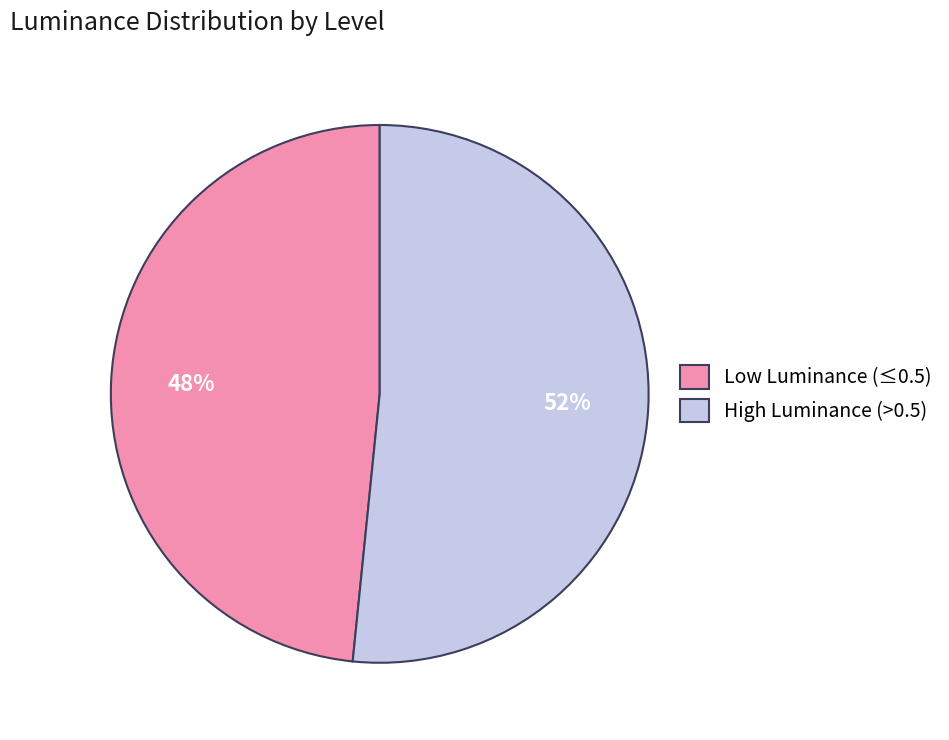

Combined, do Low Luminance (≤0.5) and High Luminance (>0.5) account for over 50%?

Yes